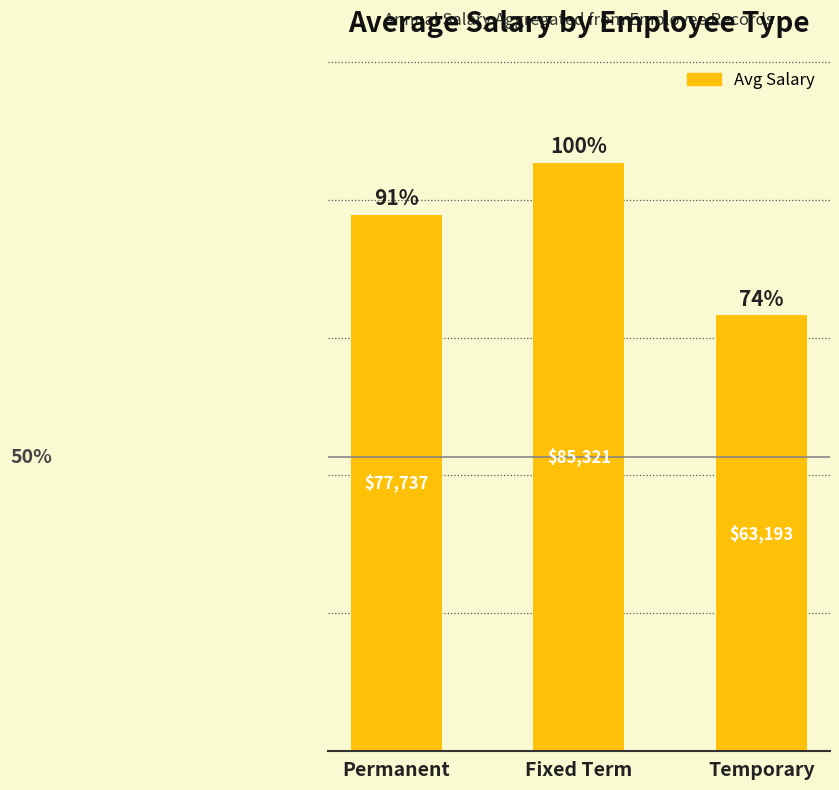

What is the ratio of the value at Temporary to the value at Fixed Term?

0.7